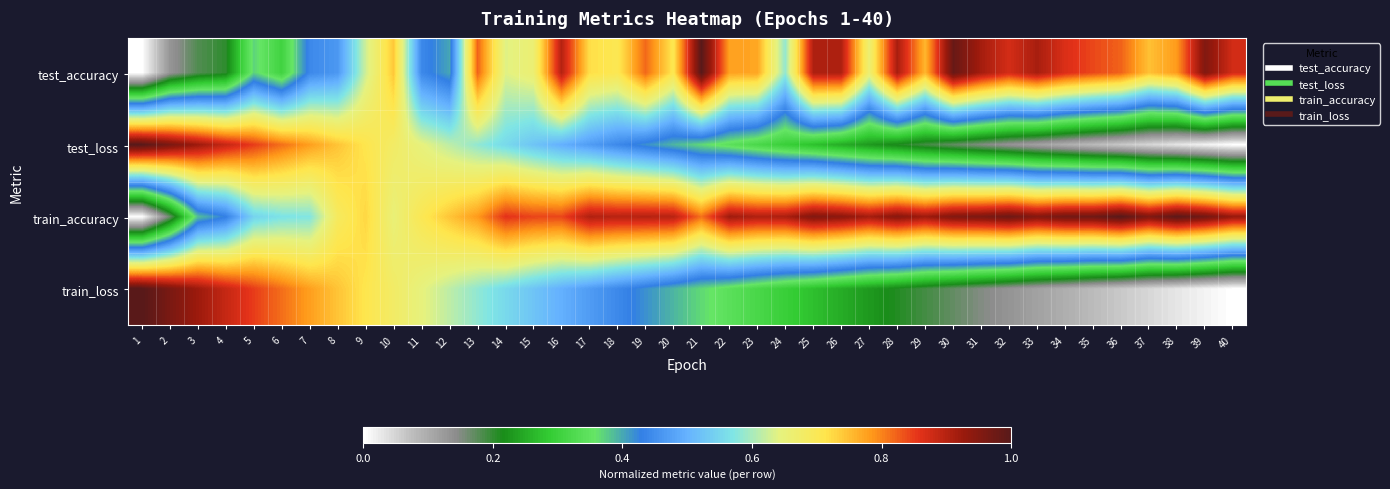

At how many categories does at least one series exceed 0?

40